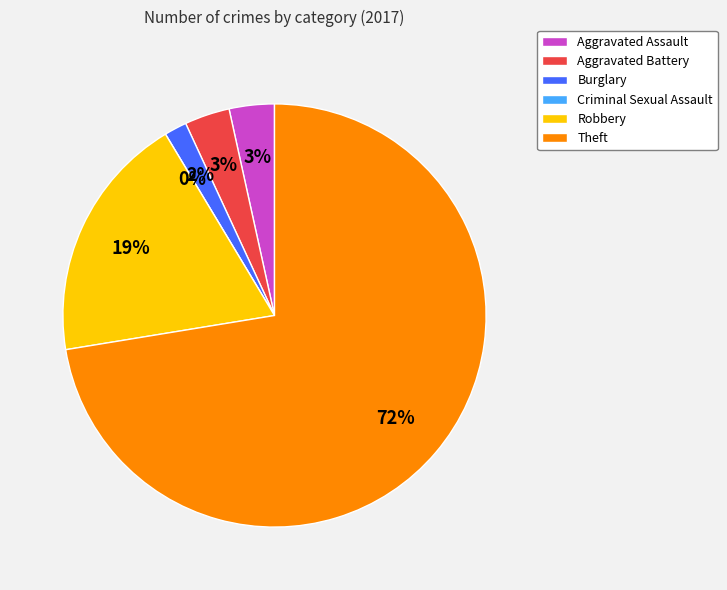

What percentage is the Robbery slice, to the nearest percent?

19%